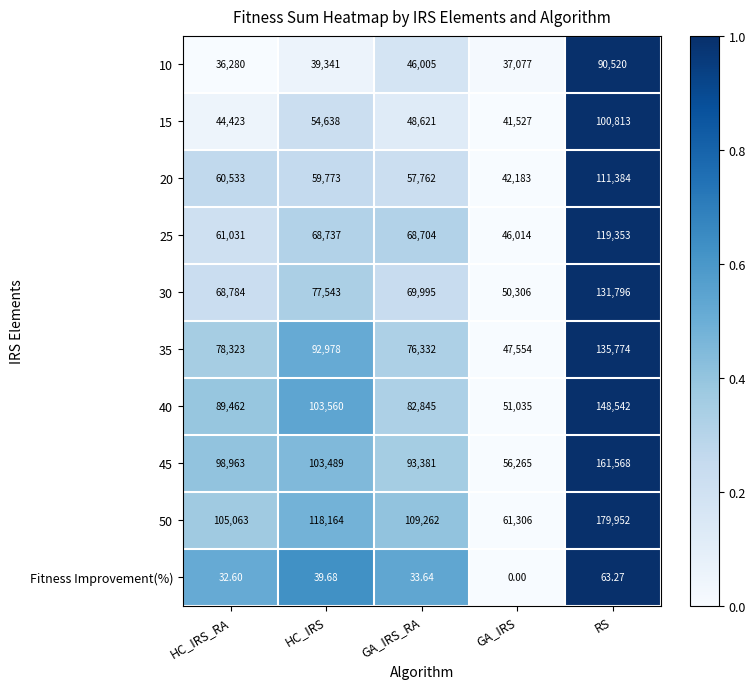

Between GA_IRS_RA and GA_IRS, which series saw the biggest shift?

50